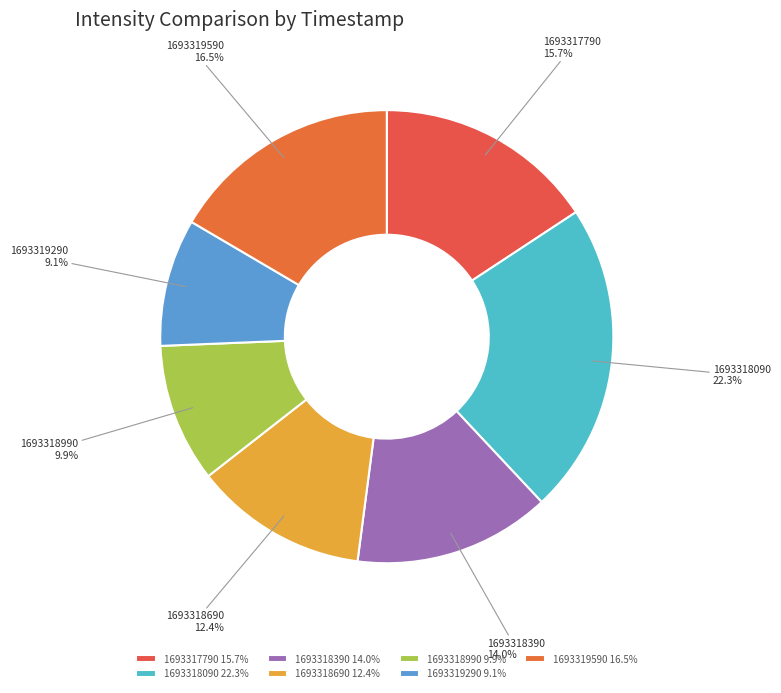

Do 1693318690 and 1693318990 together represent more than half of the pie?

No